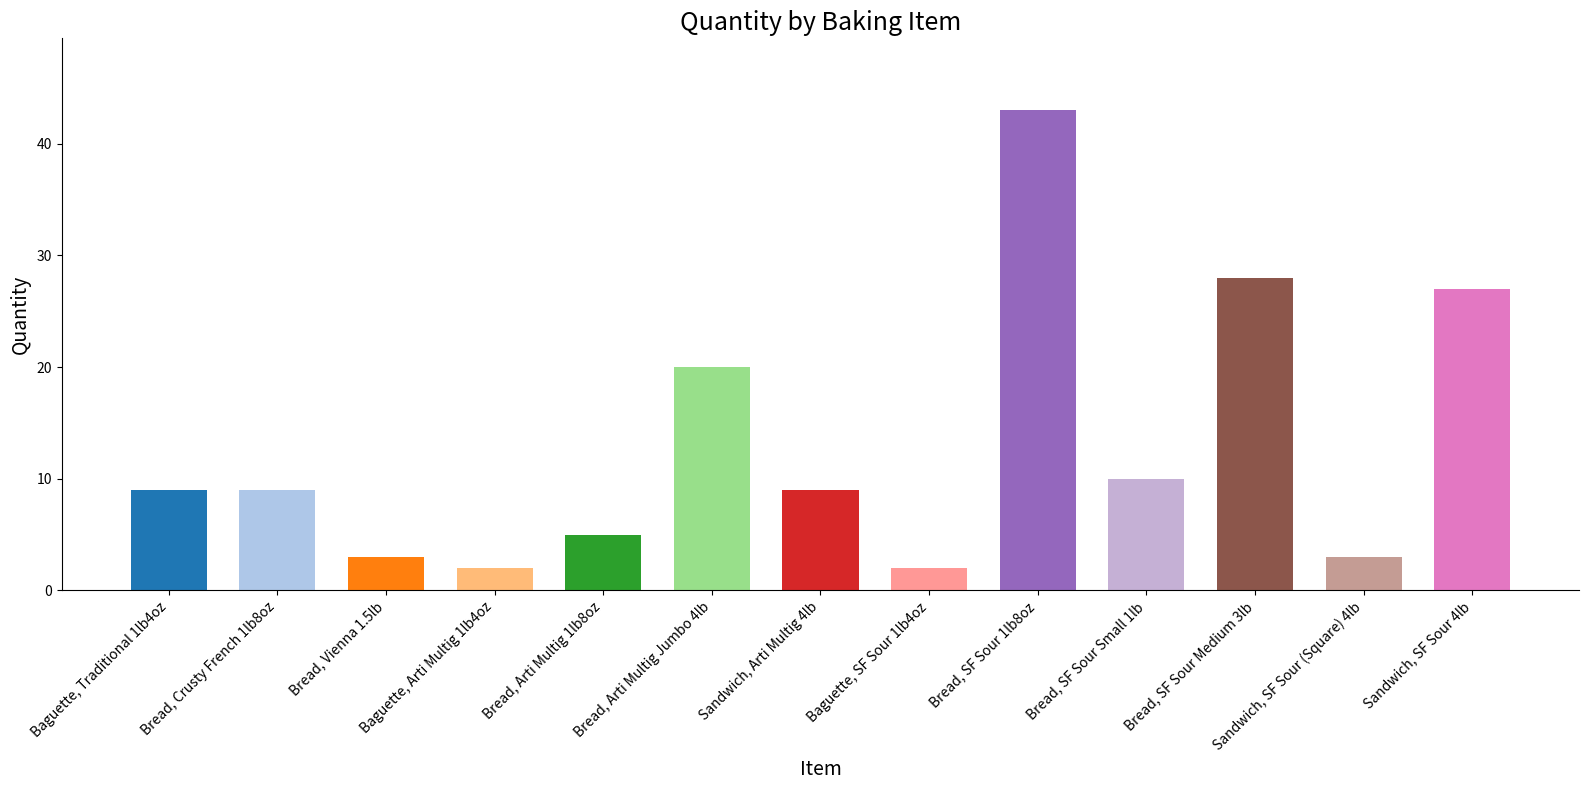

What is the ratio of the value at Bread, Crusty French 1lb8oz to the value at Bread, SF Sour Medium 3lb?

0.3